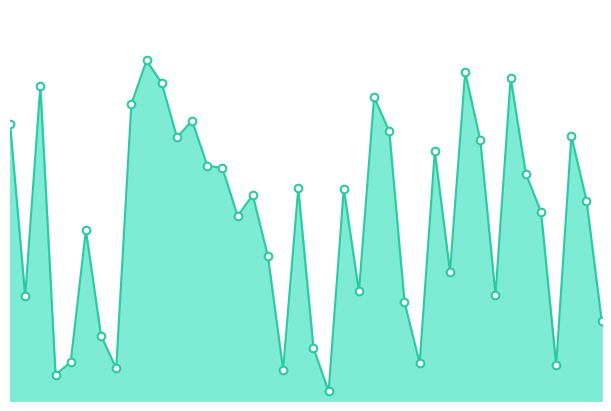

Does the chart have visible grid lines?

No